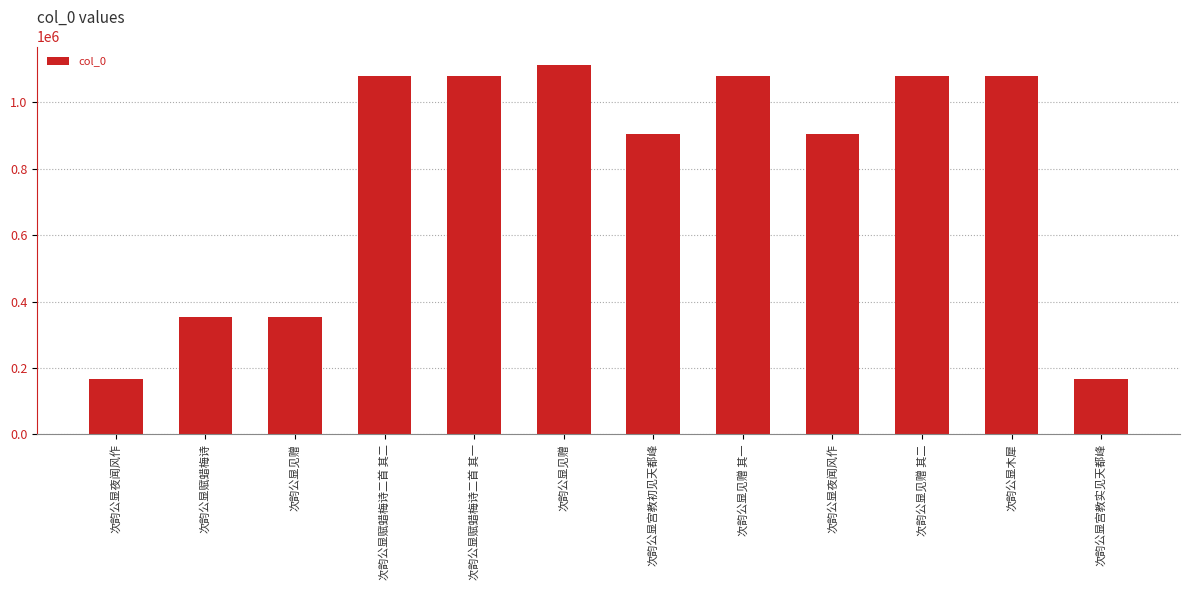

Which has a higher value, 次韵公显见赠 or 次韵公显赋蜡梅诗二首 其一?

次韵公显赋蜡梅诗二首 其一